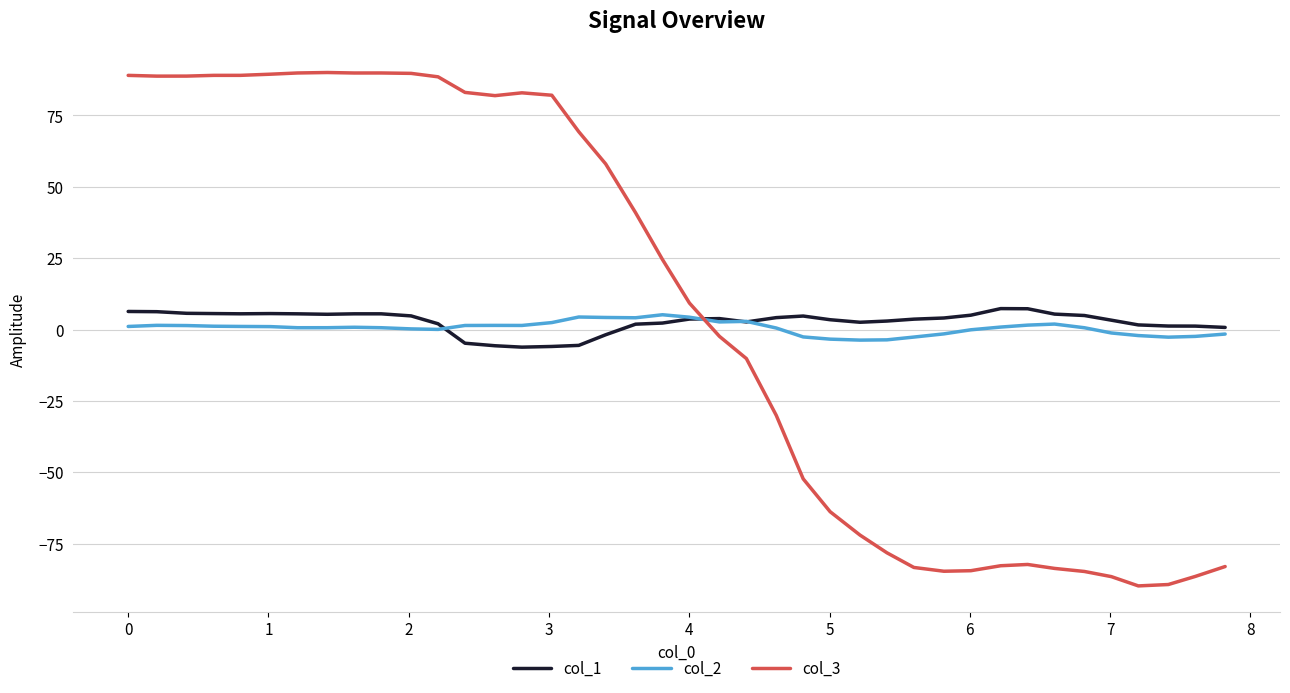

After their last crossing, which series has the higher values: col_3 or col_2?

col_2